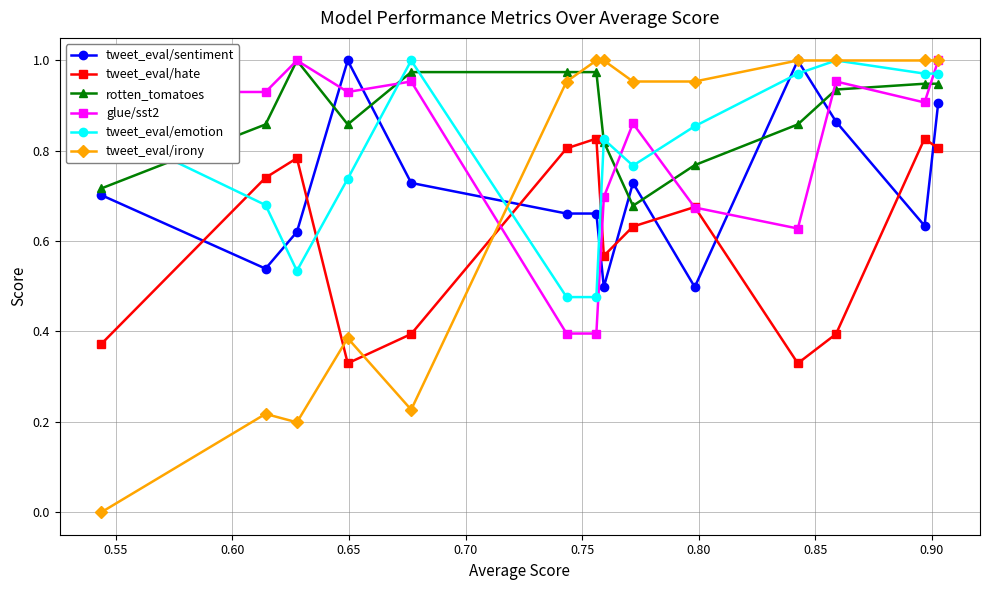

True or false: tweet_eval/hate has more than 2 points higher than both neighbors.

True